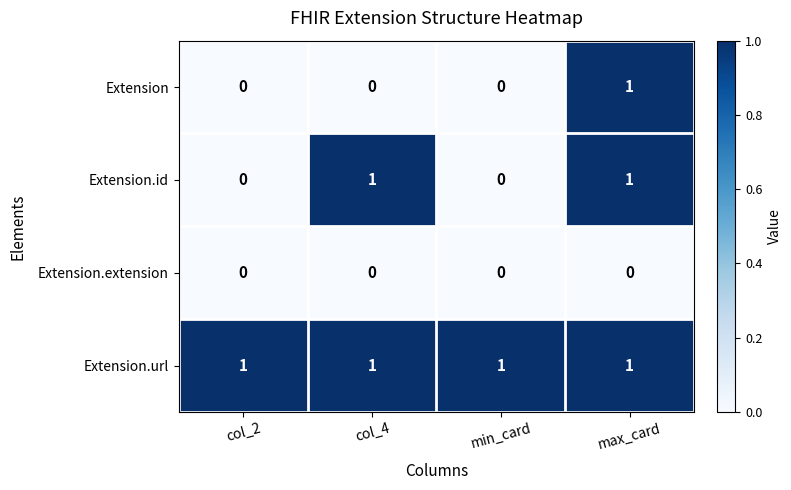

List the series in order of their overall mean, lowest first.

Extension.extension, Extension, Extension.id, Extension.url